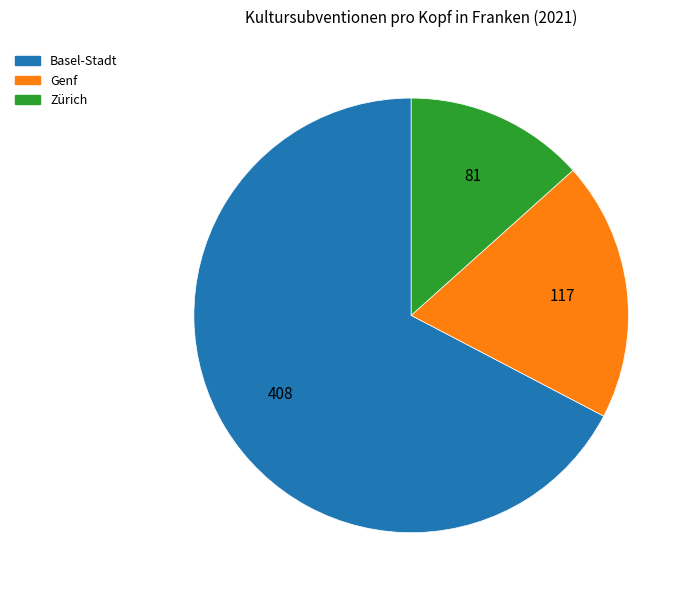

Is the sum of Basel-Stadt and Genf greater than half?

Yes